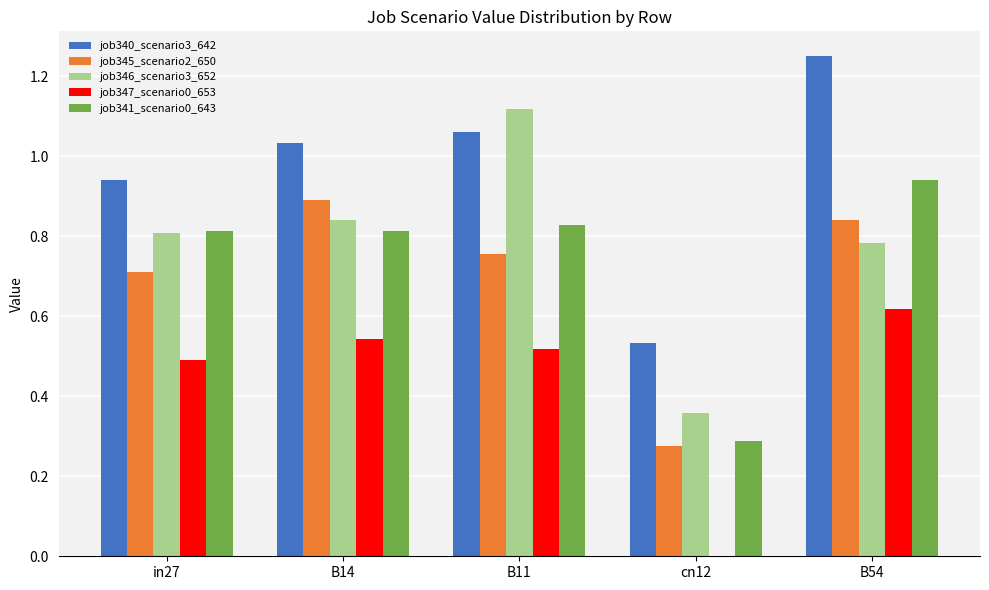

Which series has the largest total across all categories?

job340_scenario3_642